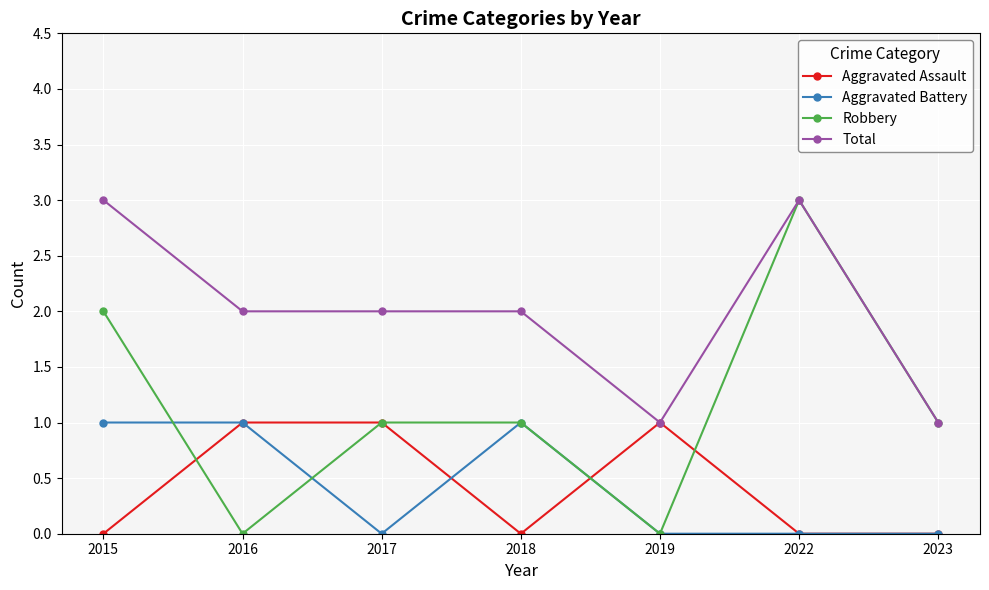

What is the difference between the maximum and minimum values in the Robbery series?

3